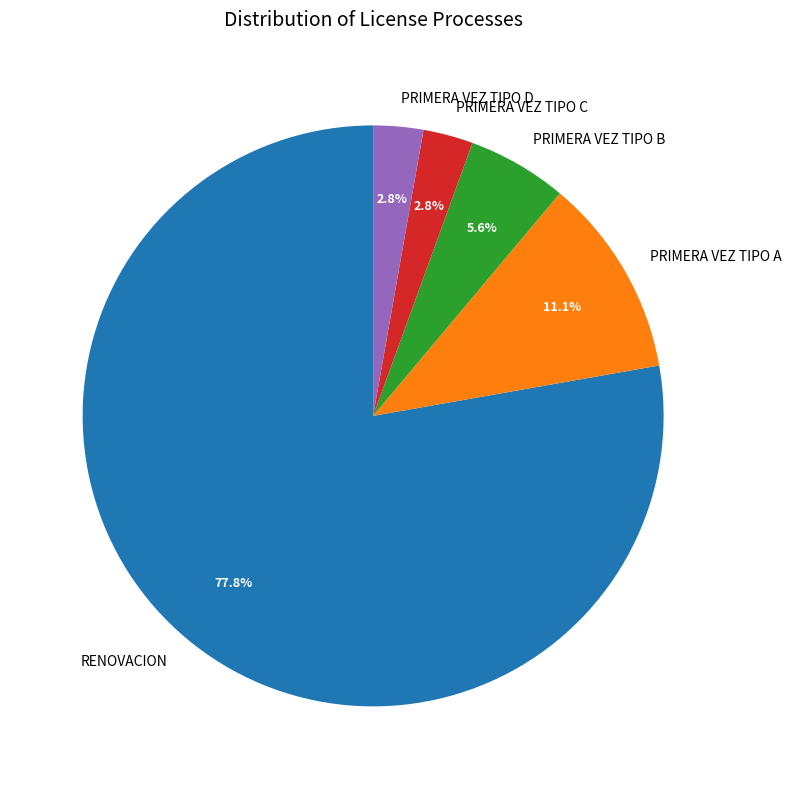

Which category has the biggest portion of the pie?

RENOVACION